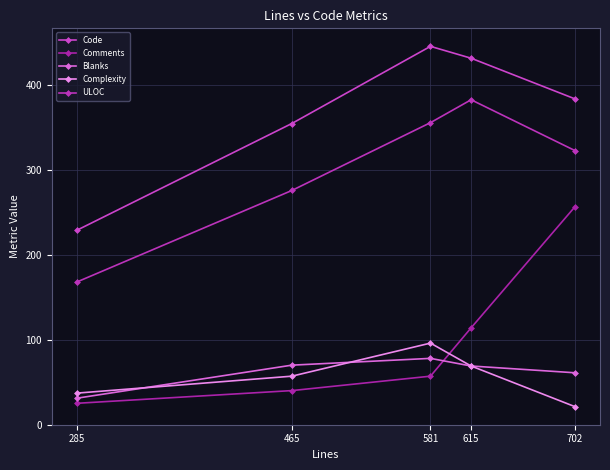

Where does the Code series first go above 384?

581